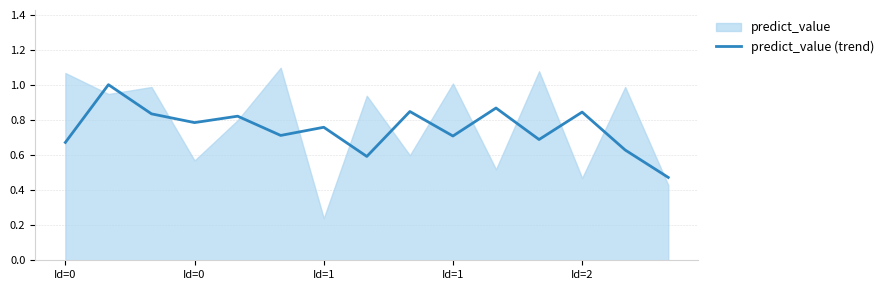

What is the label of the 12th point from the left?

11